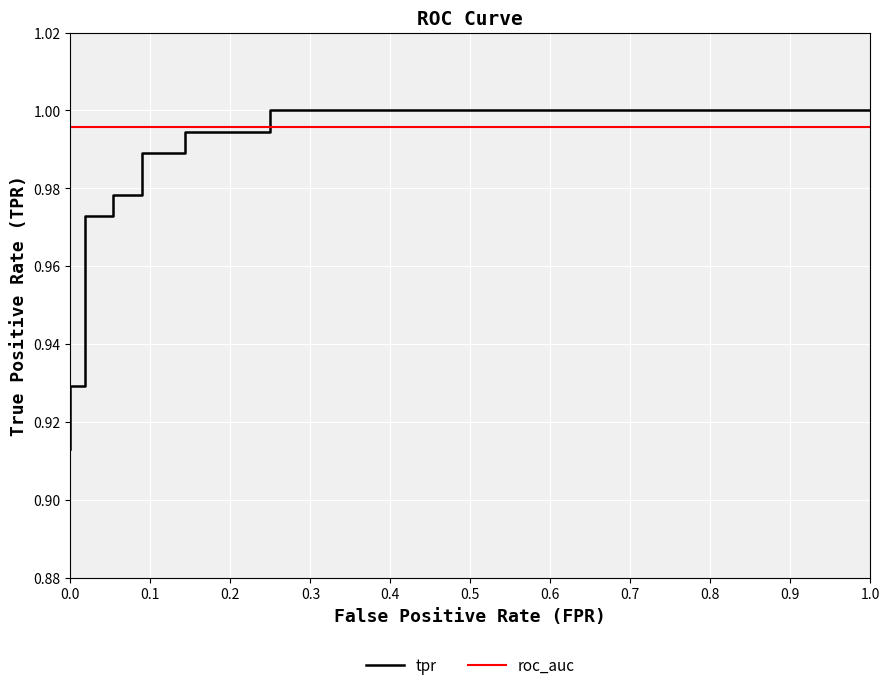

What is the smallest value displayed?

0.9